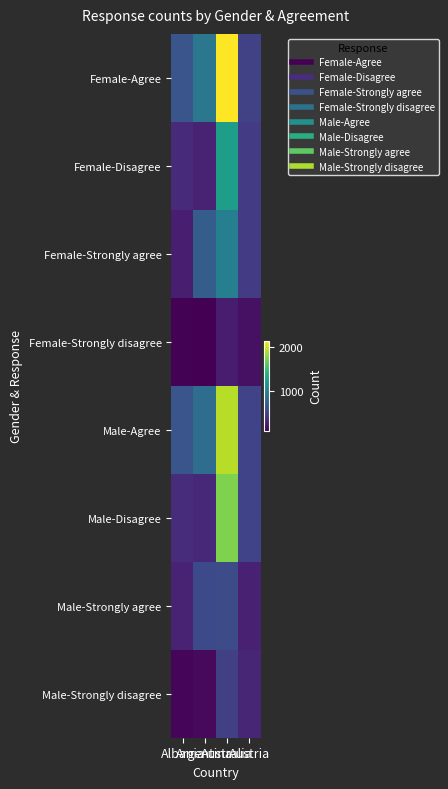

Which series has the largest total across all categories?

Female-Agree